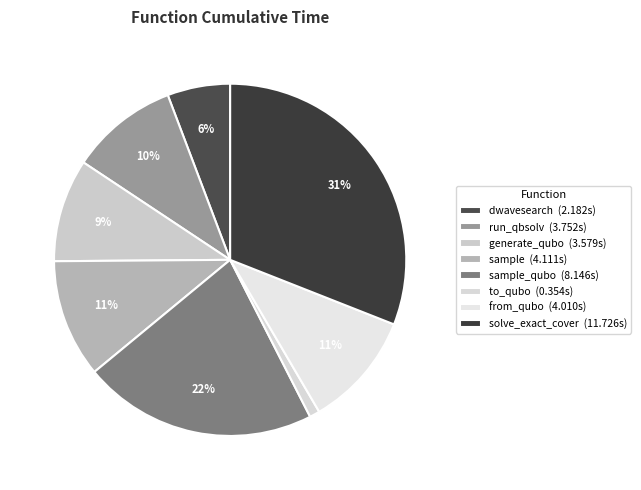

How many slices are in this pie chart?

8